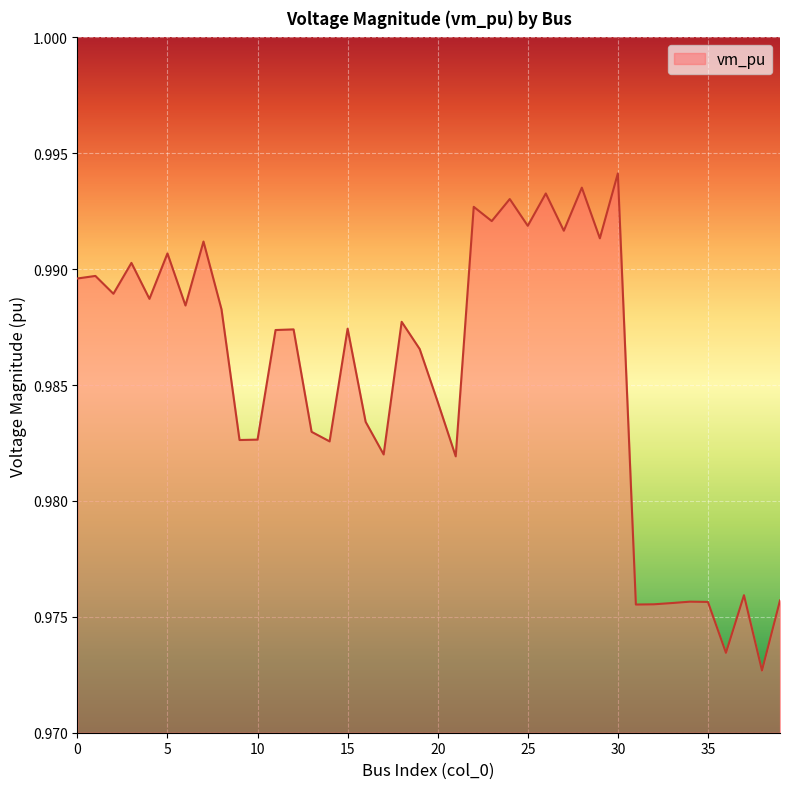

List the labels in order of value, largest first.

30, 28, 26, 24, 22, 23, 25, 27, 29, 7, 5, 3, 1, 0, 2, 4, 6, 8, 18, 15, 12, 11, 19, 20, 16, 13, 10, 9, 14, 17, 21, 37, 39, 34, 35, 33, 32, 31, 36, 38